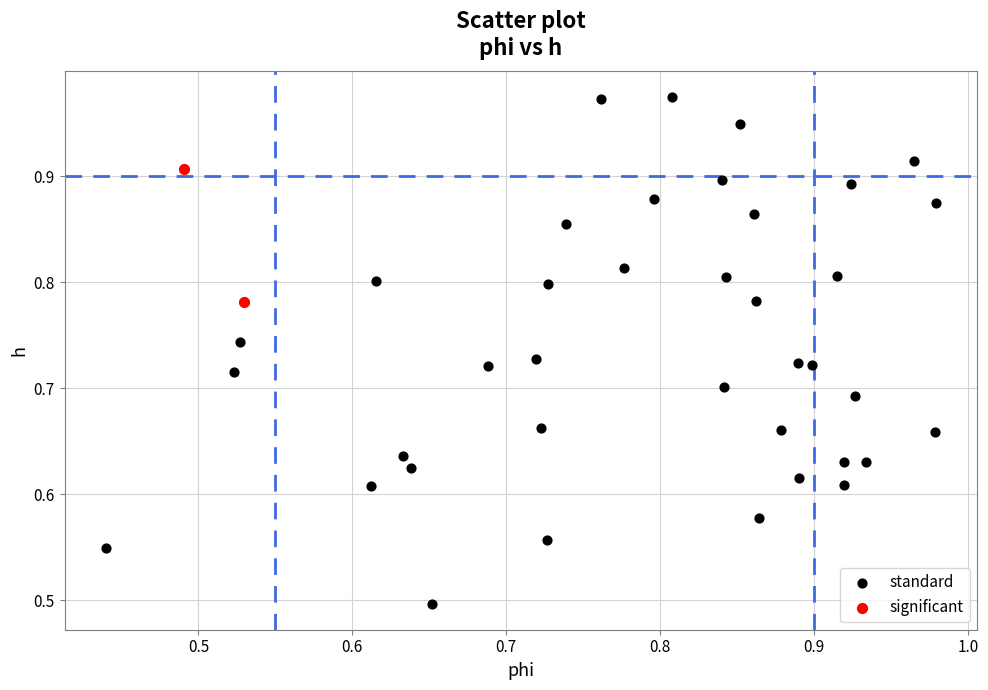

What are all the series names shown in the legend?

standard, significant